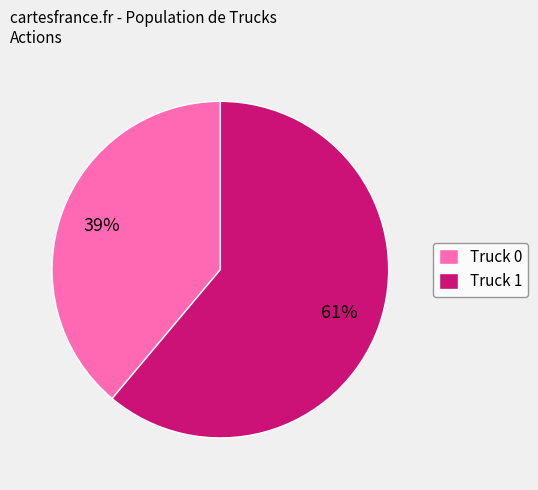

Do Truck 0 and Truck 1 together represent more than half of the pie?

Yes